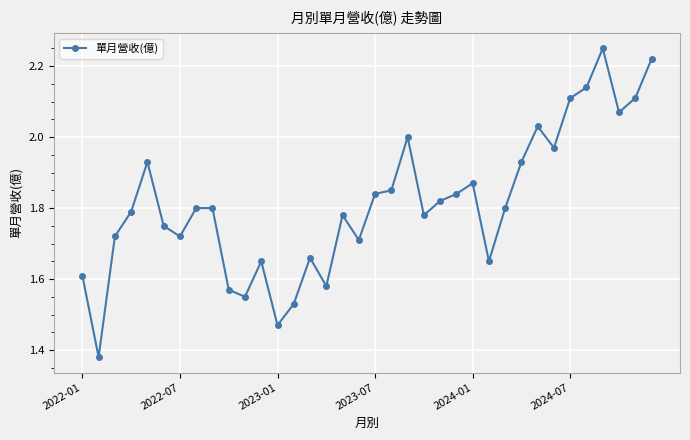

What is the difference between the maximum and minimum values?

0.9